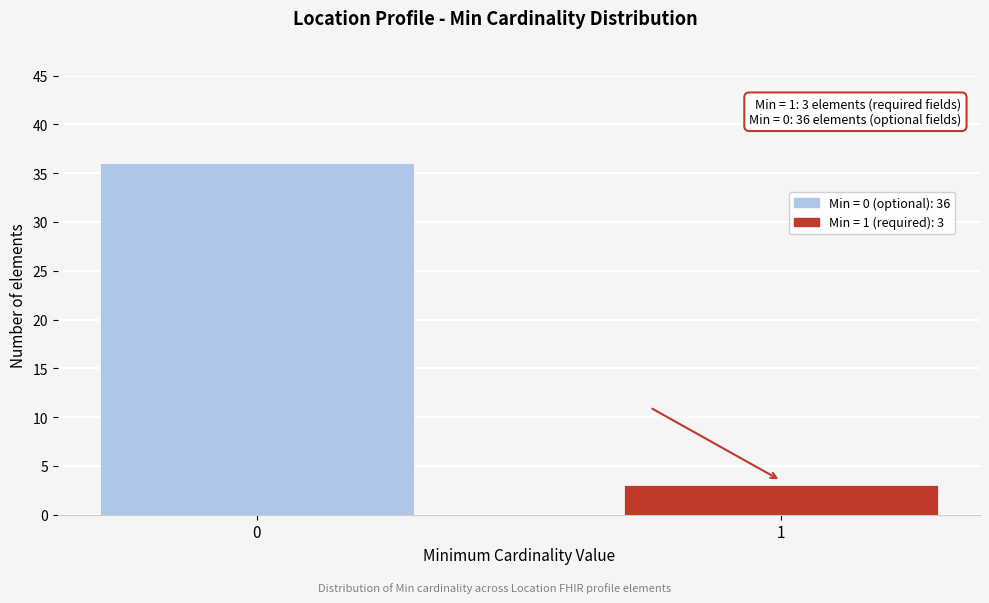

Reading left to right, list all the values displayed in this chart.

0=36	1=3